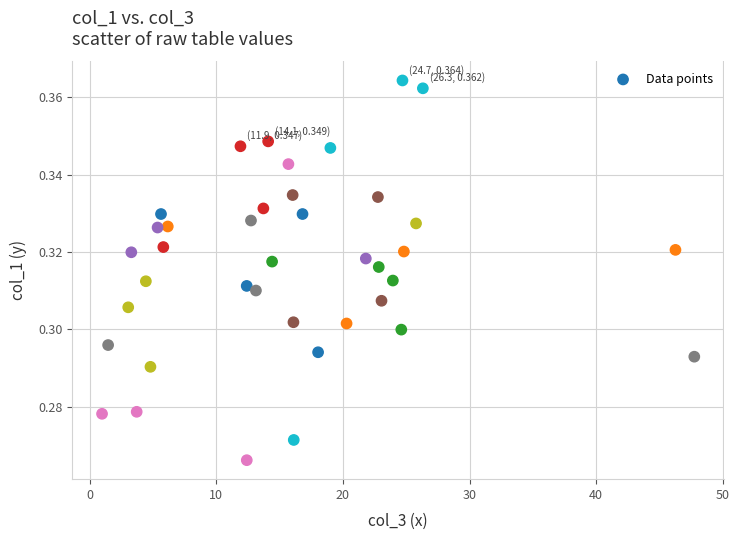

What is the range of X values (max minus min)?

46.8